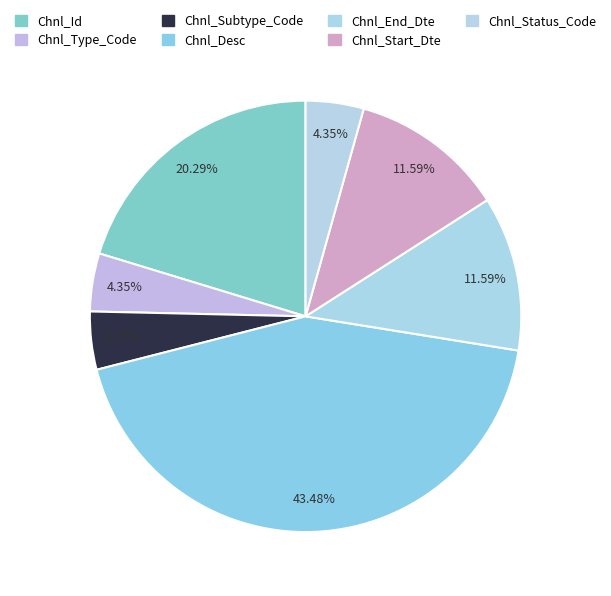

Is it true that Chnl_End_Dte is 25% of the pie?

False